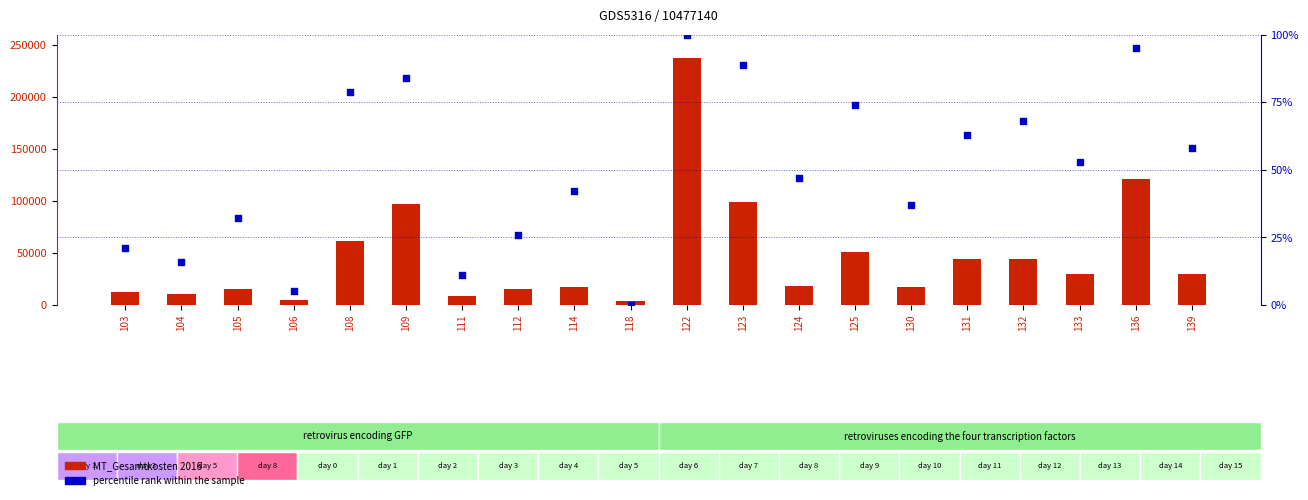

What are all the series names shown in the legend?

MT_Gesamtkosten 2016, percentile rank within the sample